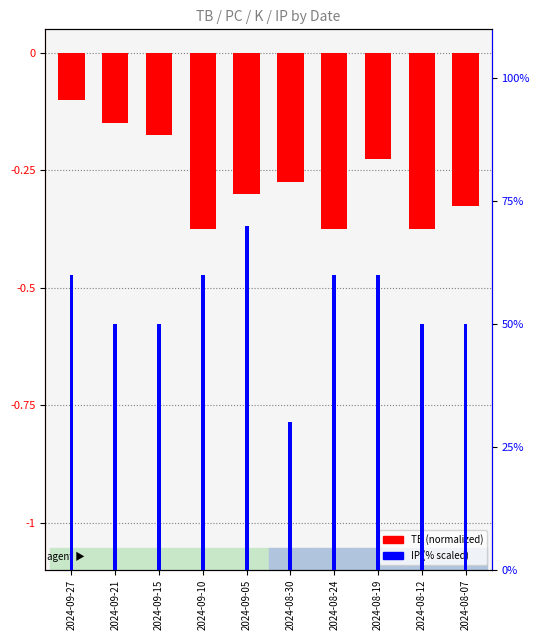

Reading left to right, what are all the values shown in this chart?

TB (normalized): -0.1	-0.1	-0.2	-0.4	-0.3	-0.3	-0.4	-0.2	-0.4	-0.3
IP (% scaled): 60.0	50.0	50.0	60.0	70.0	30.0	60.0	60.0	50.0	50.0